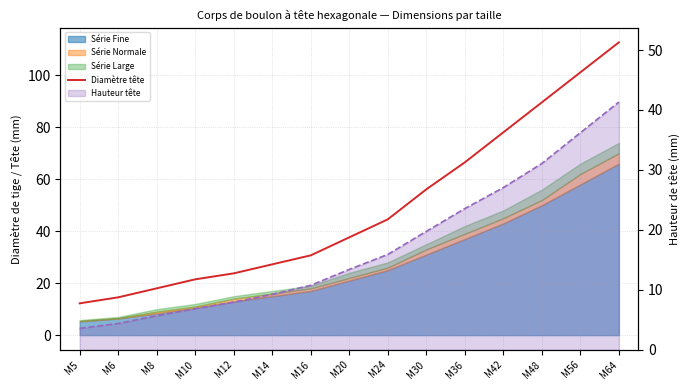

What is the maximum value shown in the chart?

112.7